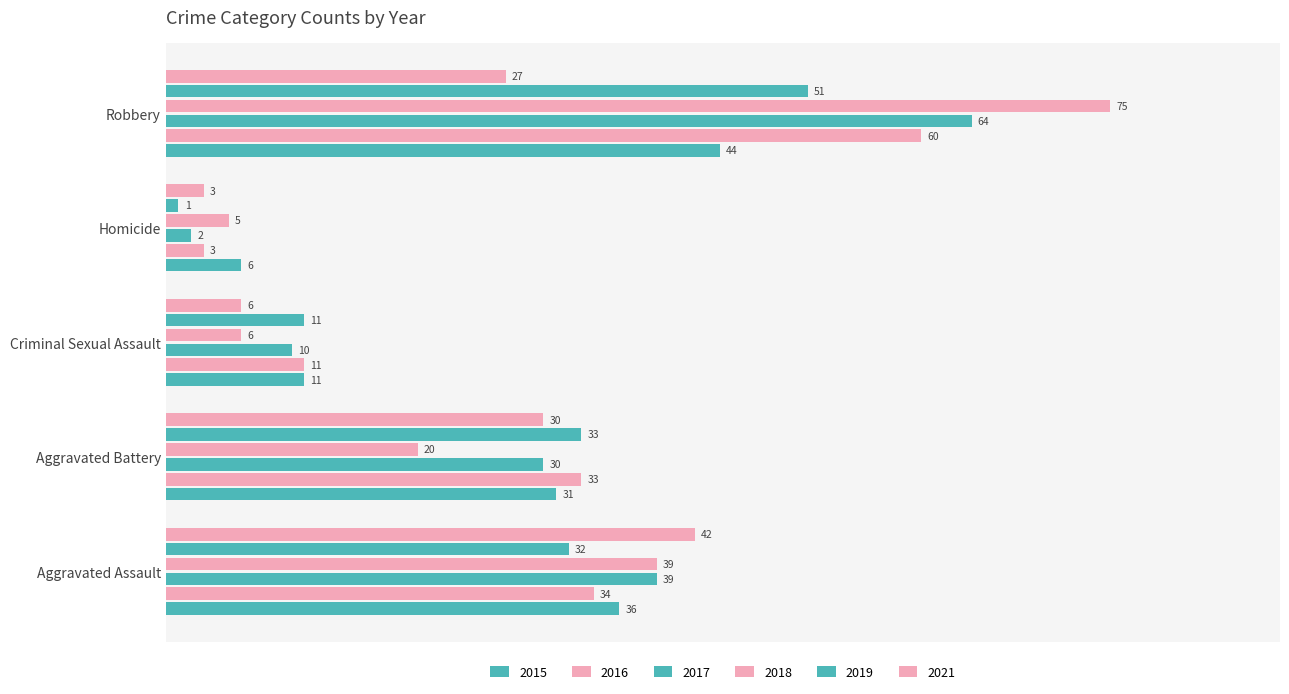

Count the number of data series in this chart.

6